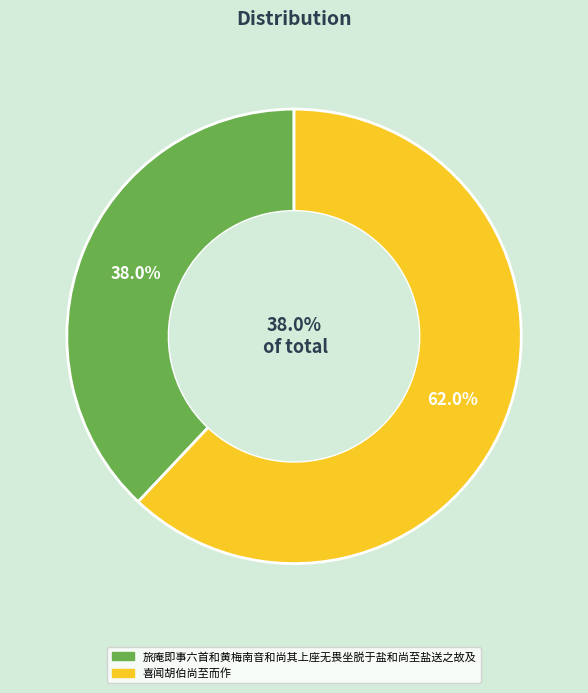

To the nearest percent, what is the combined percentage of 旅庵即事六首和黄梅南音和尚其上座无畏坐脱于盐和尚至盐送之故及 and 喜闻胡伯尚至而作?

100%